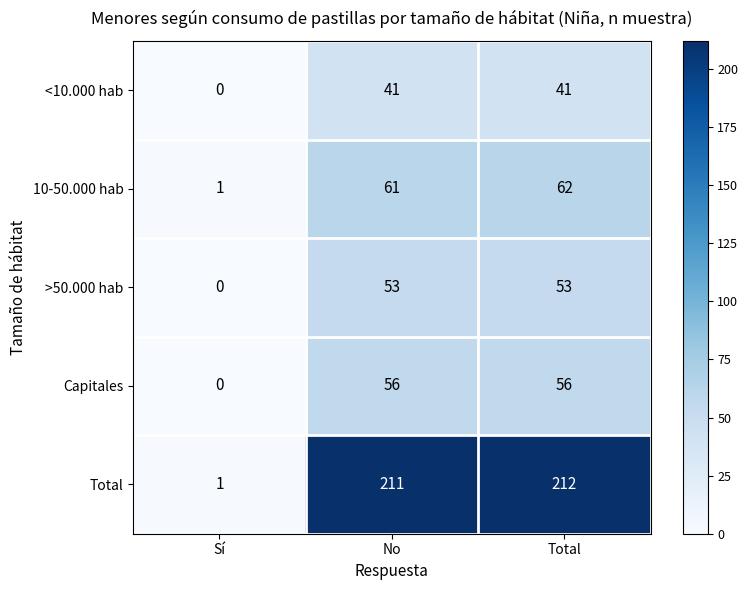

Count the Capitales values in the range 0 to 56.

3